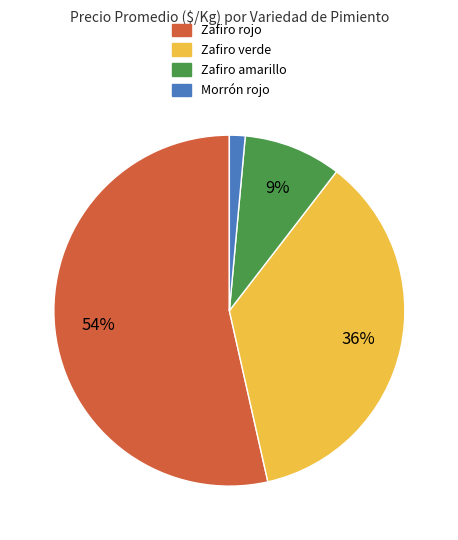

Does any single category account for the majority?

Yes